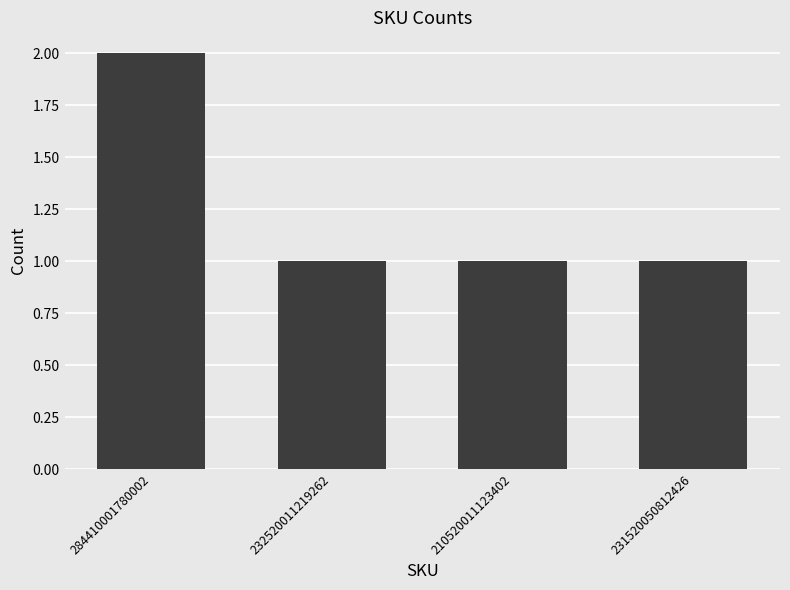

The value at 284410001780002 is 2. True or false?

True